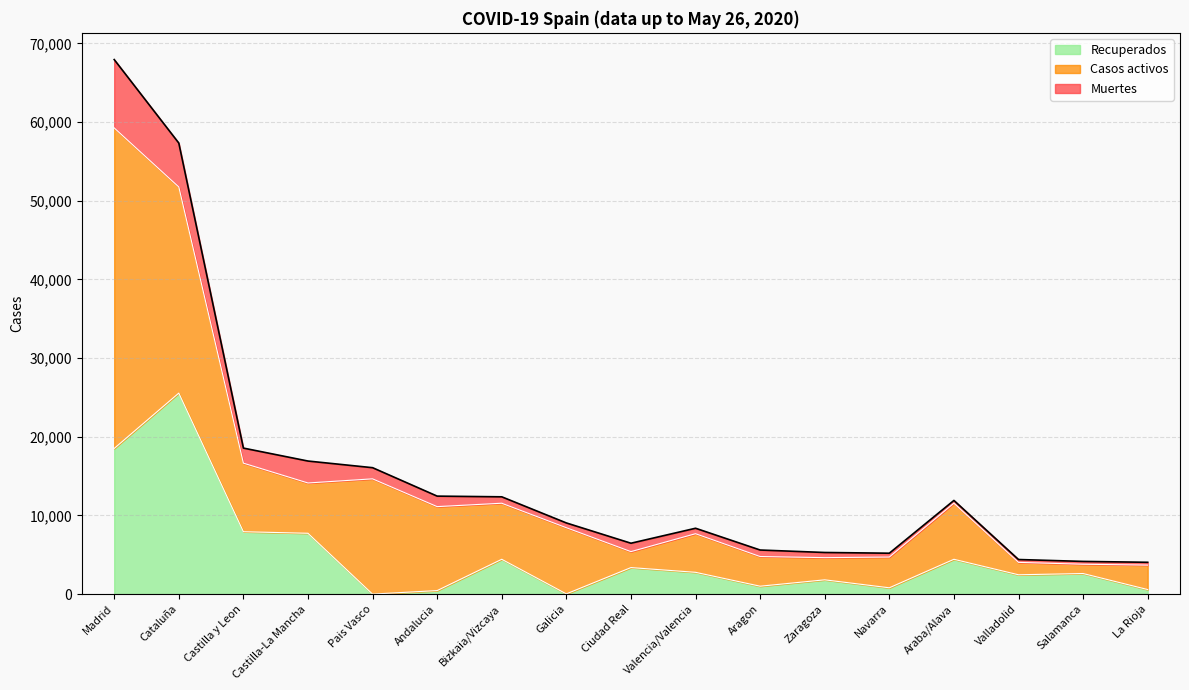

Which series ends up on top after the final intersection of Casos activos and Recuperados?

Casos activos